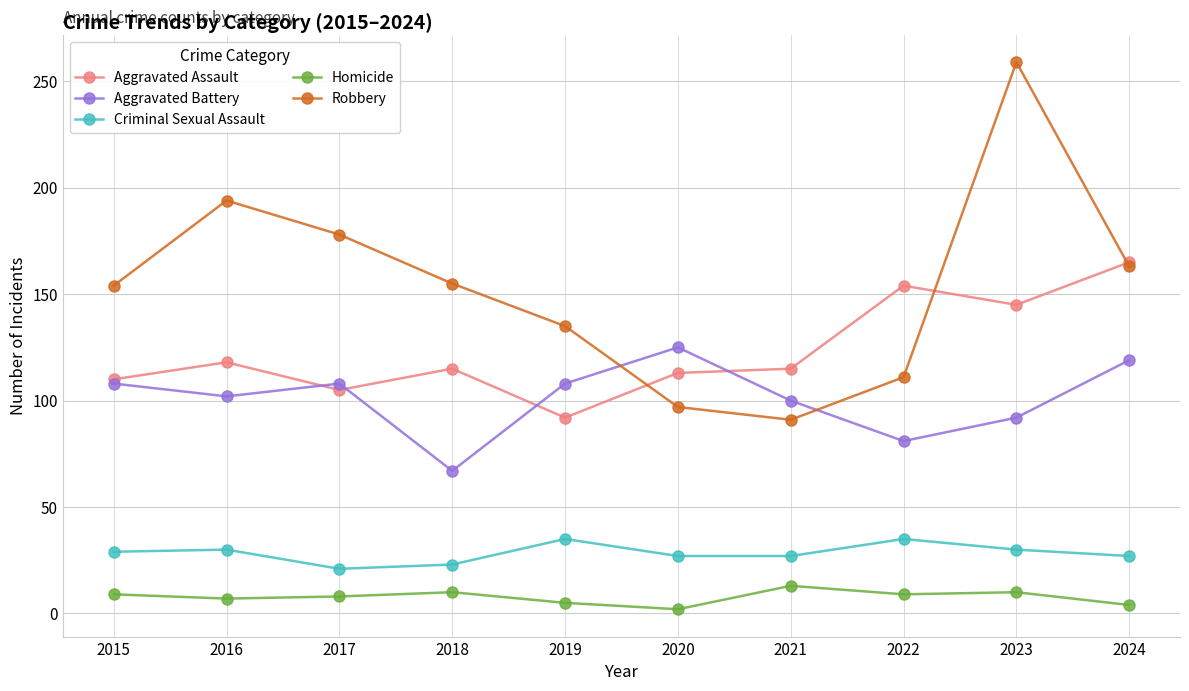

How many lines are shown in the chart?

5